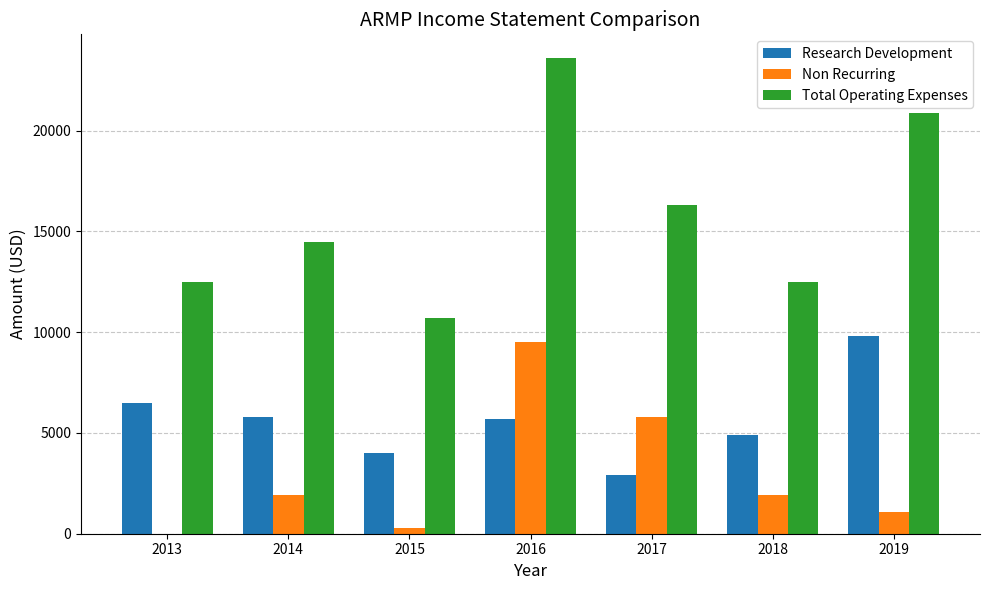

True or false: Research Development has a value of 4000 at 2015.

True